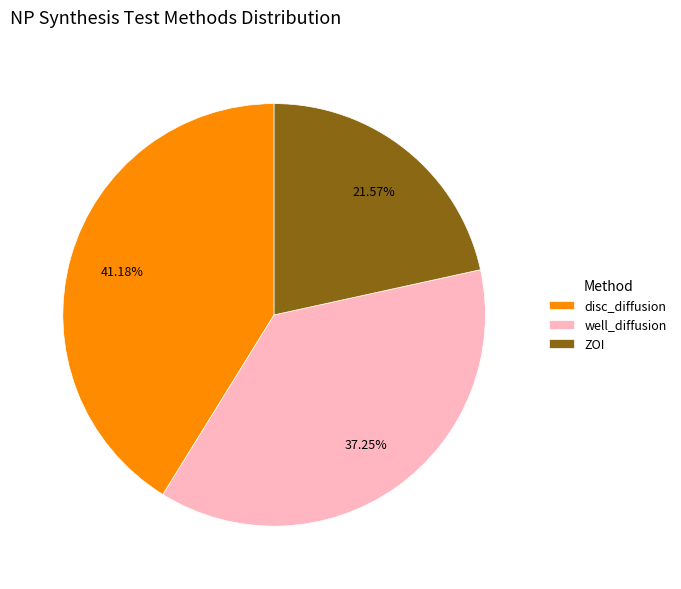

Combined, do well_diffusion and ZOI account for over 50%?

Yes